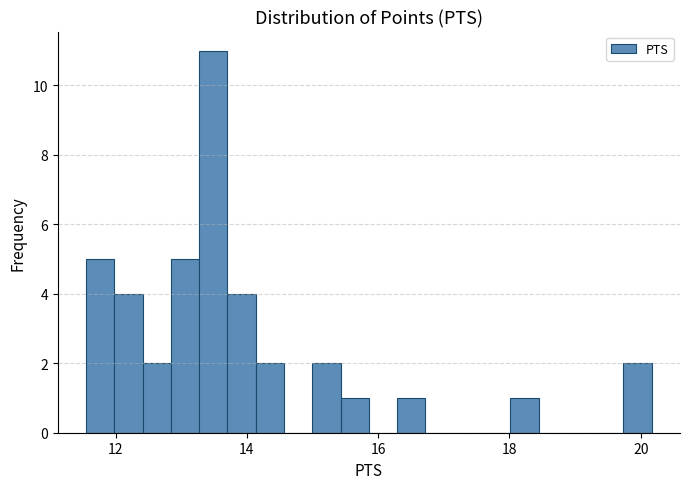

Around what value on the x-axis is the tallest bar? Give the approximate position of its centre, as read against the axis.

13.4